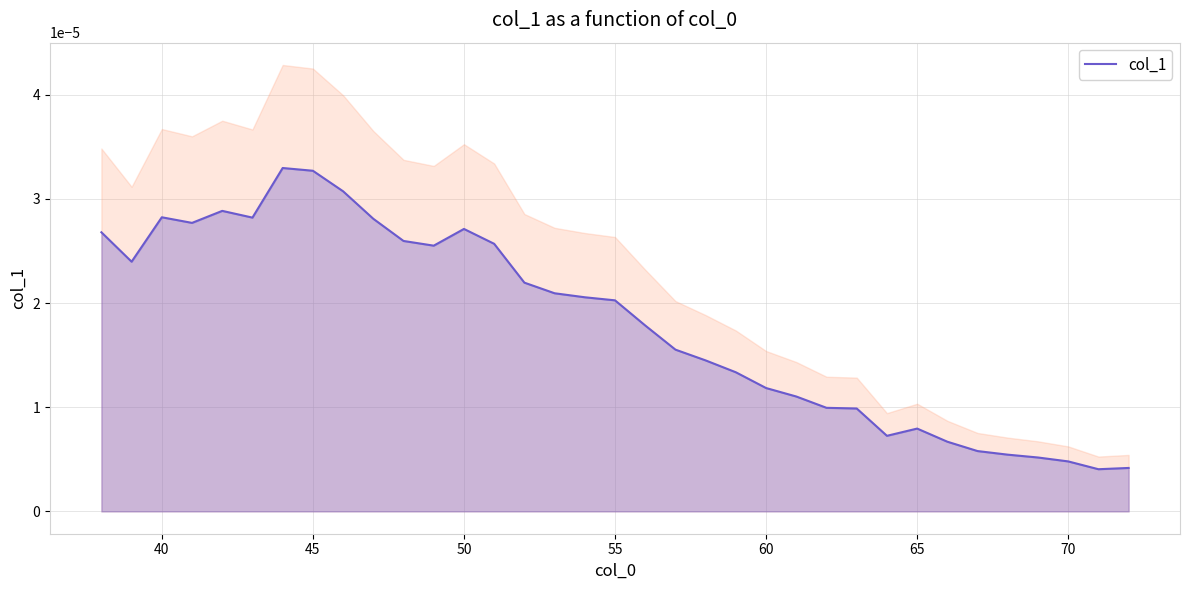

How many distinct data groups are displayed?

1